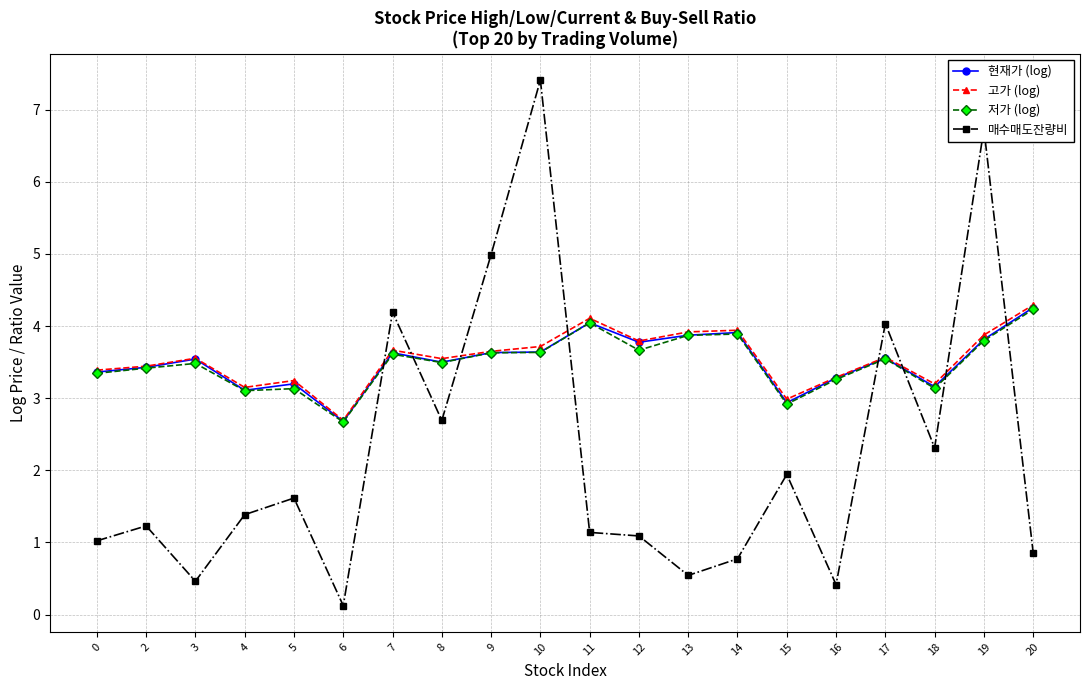

Where is 고가 (log) nearest to the value 3?

15